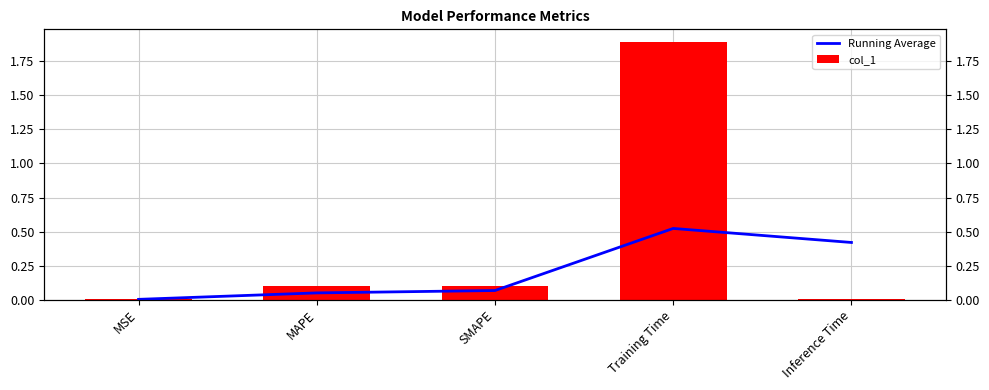

What is the highest value of the col_1 series?

1.9